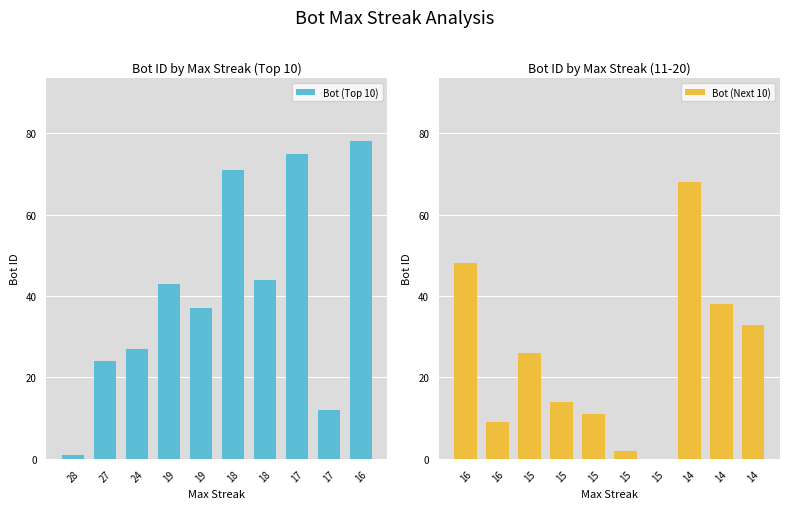

How many positive values does the Bot (Next 10) series have?

9